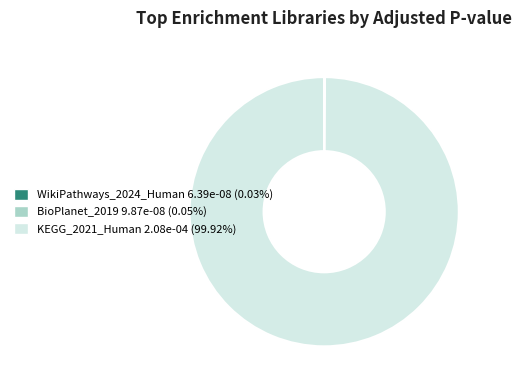

Which category has the biggest portion of the pie?

KEGG_2021_Human